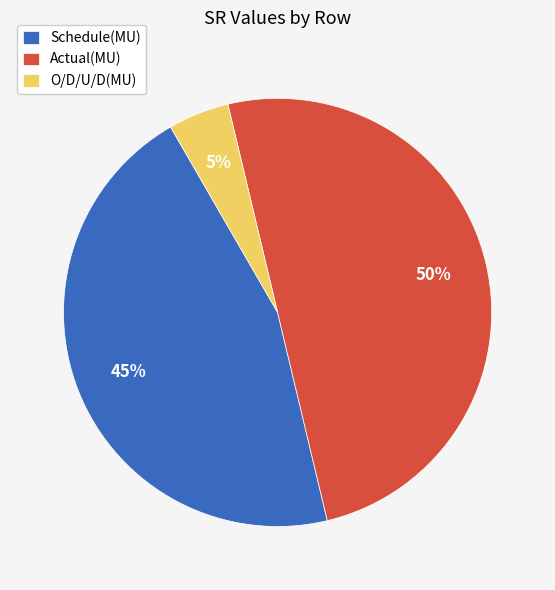

Does O/D/U/D(MU) account for over 50% of the chart?

No